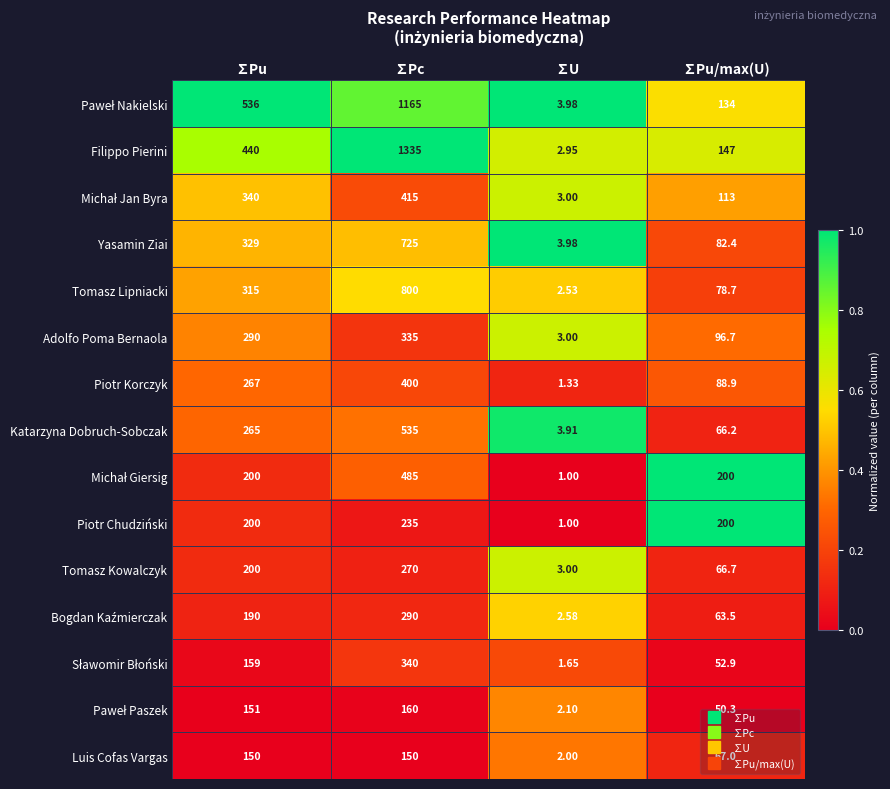

Which category has the lowest value across all series?

∑U